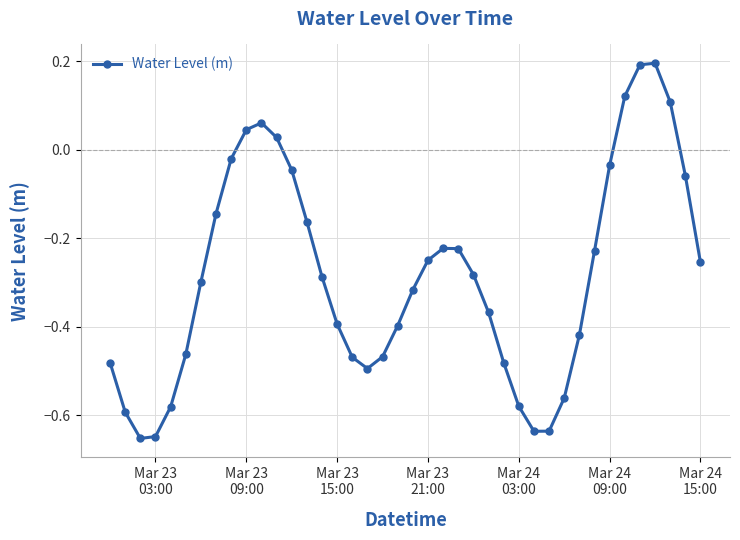

True or false: there are more than 2 points higher than both neighbors.

True